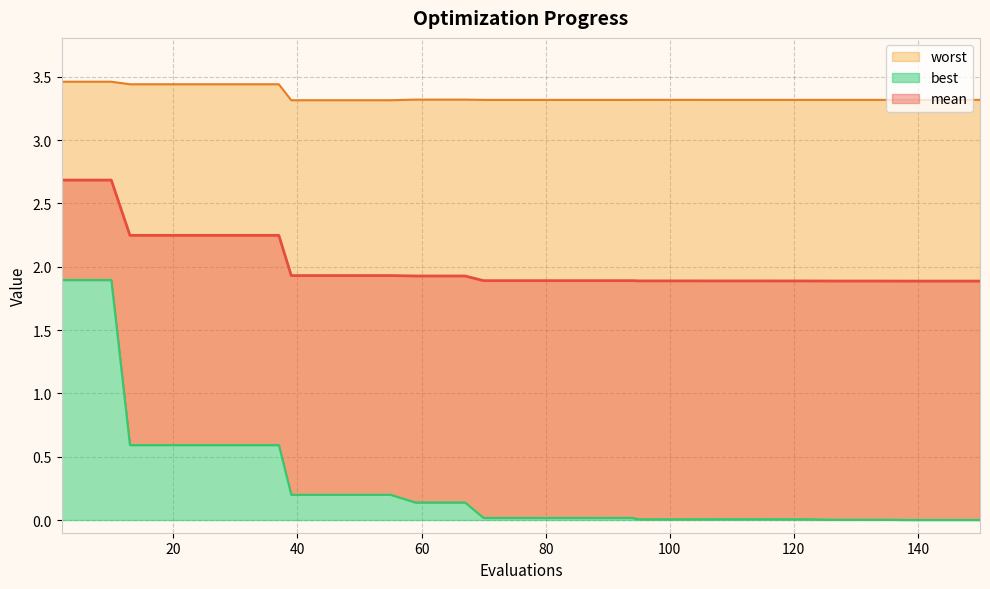

True or false: worst and best intersect in this chart.

False